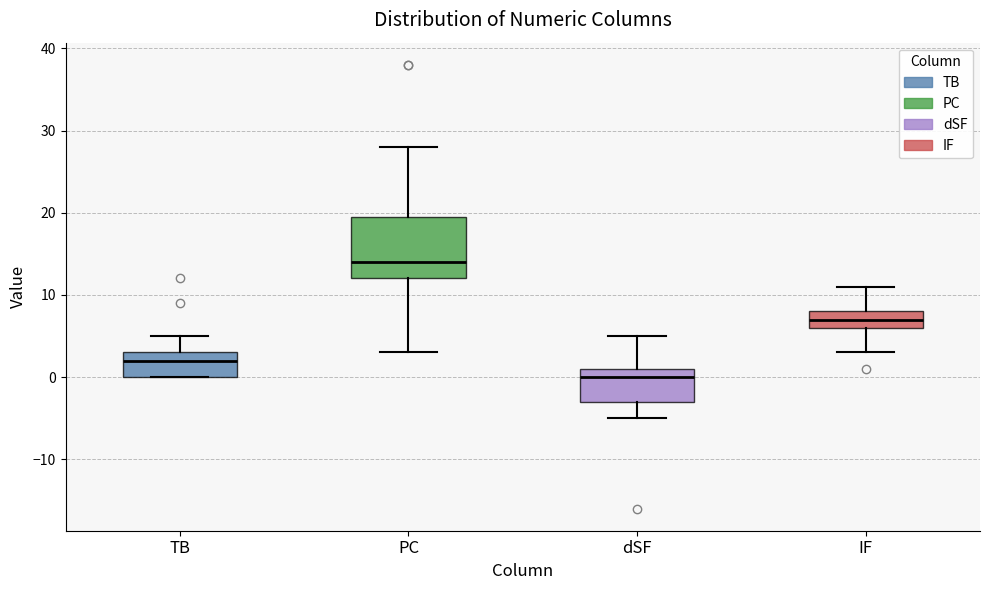

Reading left to right, read every box against the y-axis: the position of its median line, the range the box covers, and the ends of its whiskers. The values are not printed on the chart, so give them approximately, as read against the axis.

TB: median 2, box 0 to 3, whiskers 0 to 5
PC: median 14, box 12 to 20, whiskers 3 to 28
dSF: median 0, box -3 to 1, whiskers -5 to 5
IF: median 7, box 6 to 8, whiskers 3 to 11